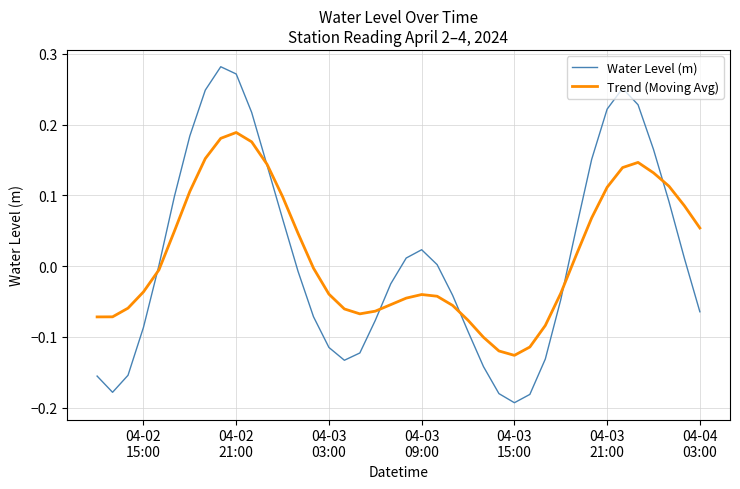

After their last crossing, which series has the higher values: Water Level (m) or Trend (Moving Avg)?

Trend (Moving Avg)